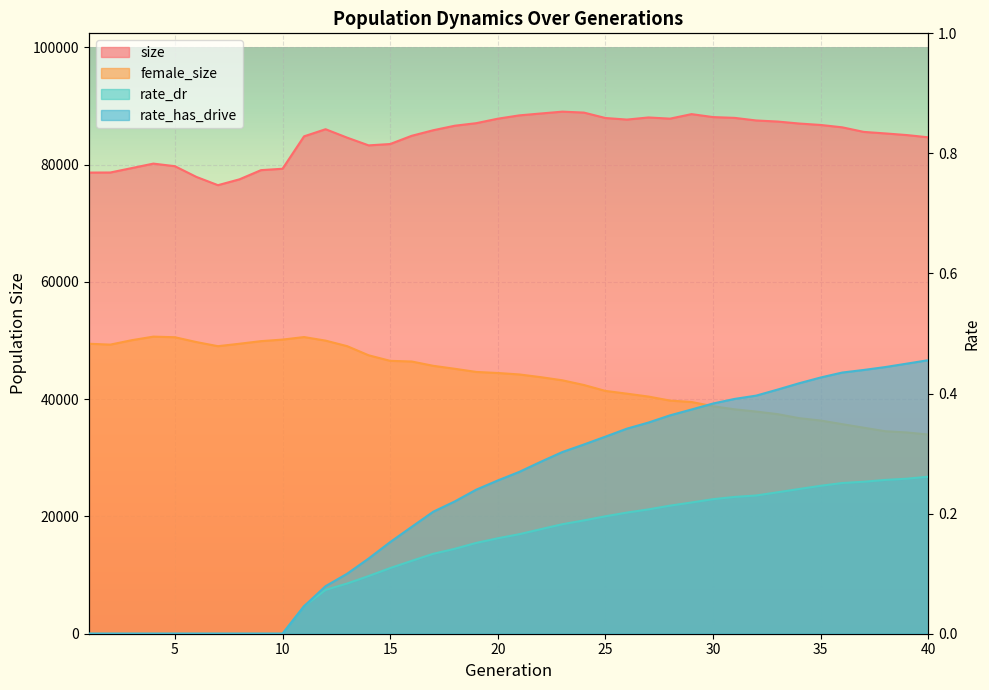

List the series in order of their peak value, lowest first.

rate_dr, rate_has_drive, female_size, size